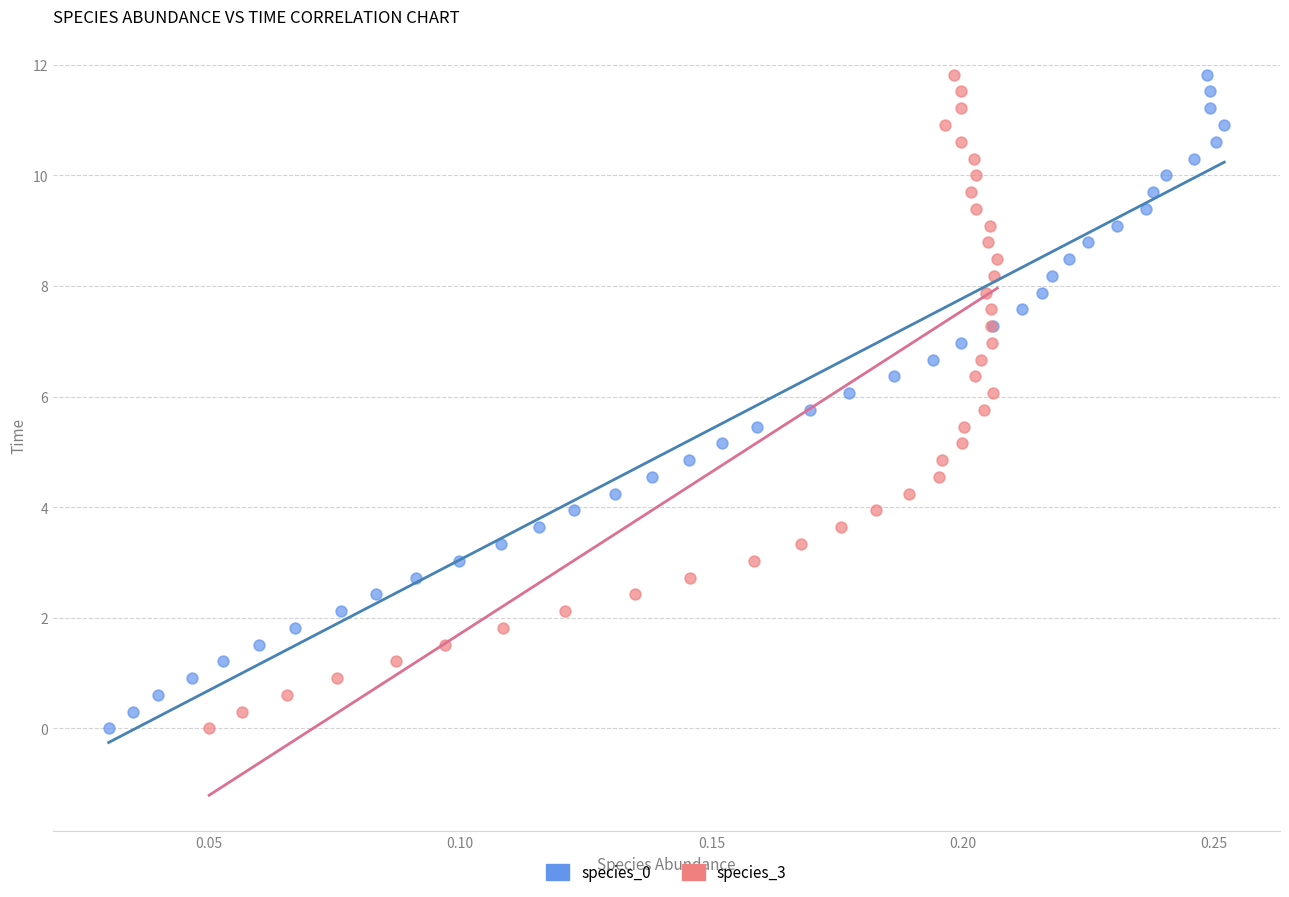

What are all the series names shown in the legend?

species_0, species_3